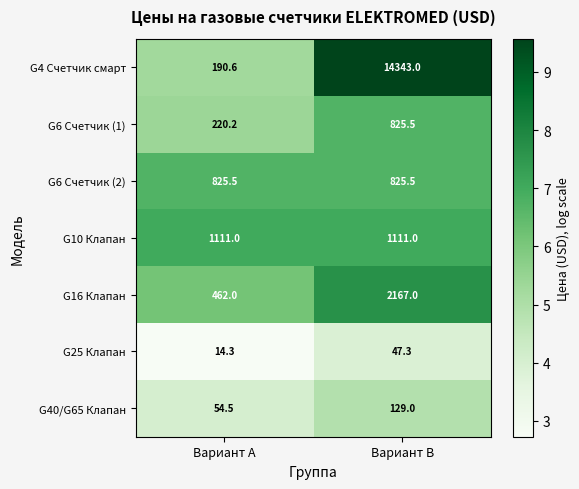

What is the difference between the highest and lowest values at Вариант B?

14295.7